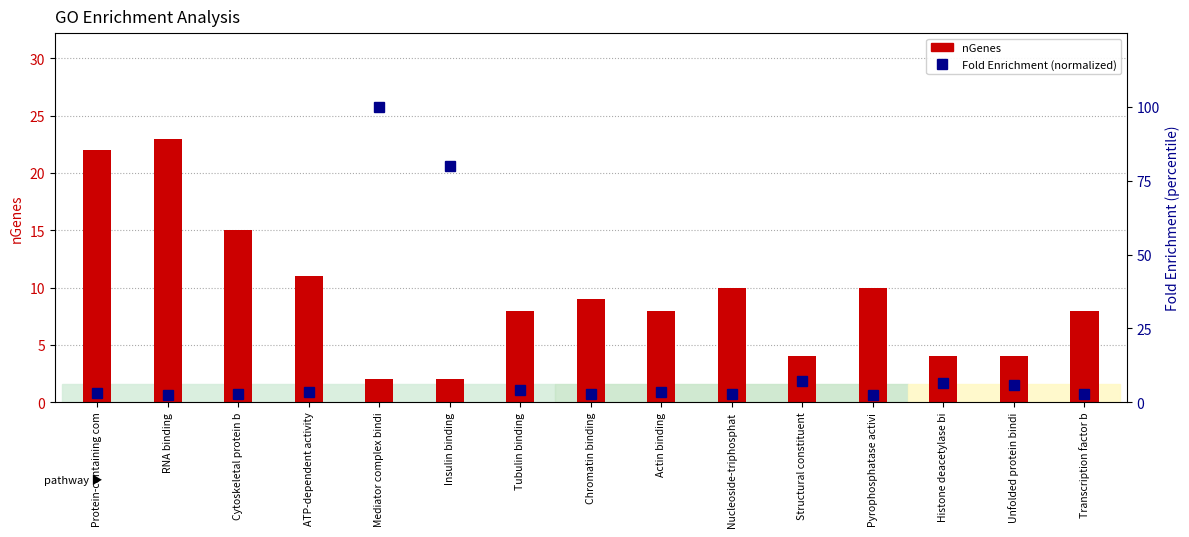

At which category is the sum across all series the highest?

Mediator complex bindi